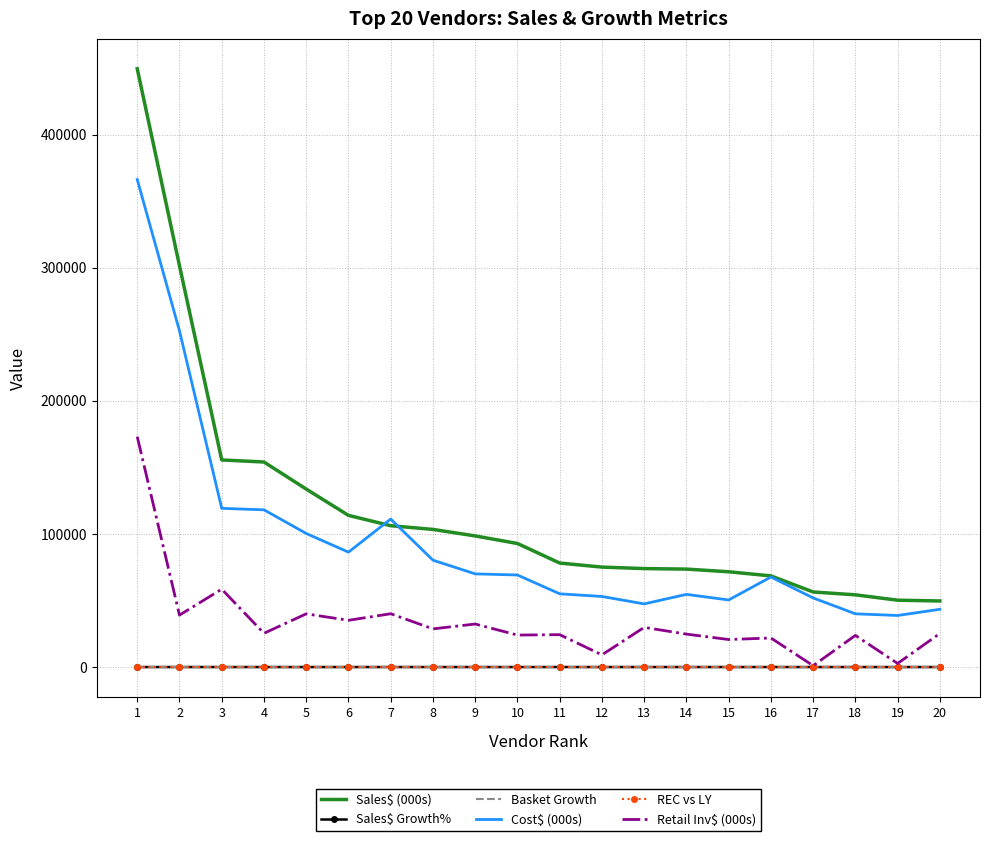

True or false: Retail Inv$ (000s) and Cost$ (000s) intersect in this chart.

False